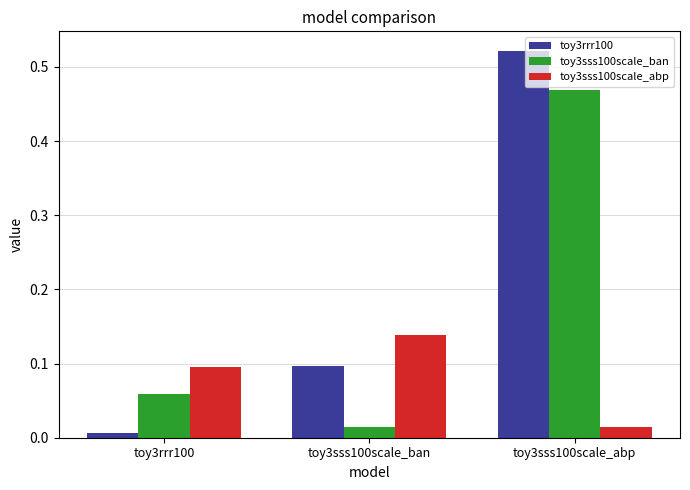

What is the label of the 1st bar from the right?

toy3sss100scale_abp